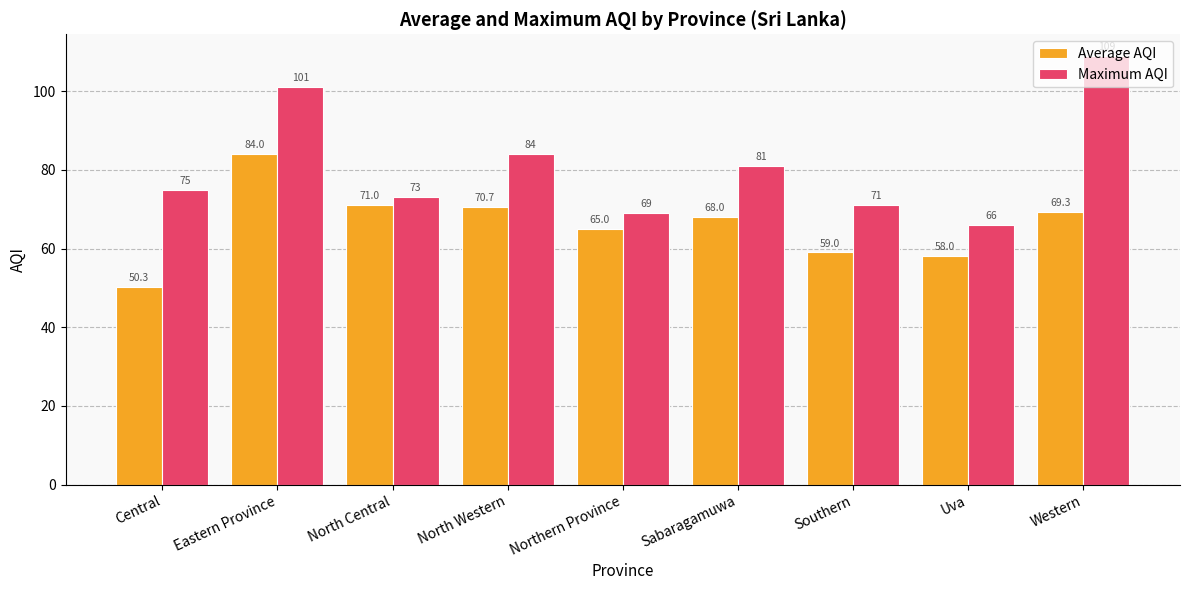

How many bars are there in each group?

2